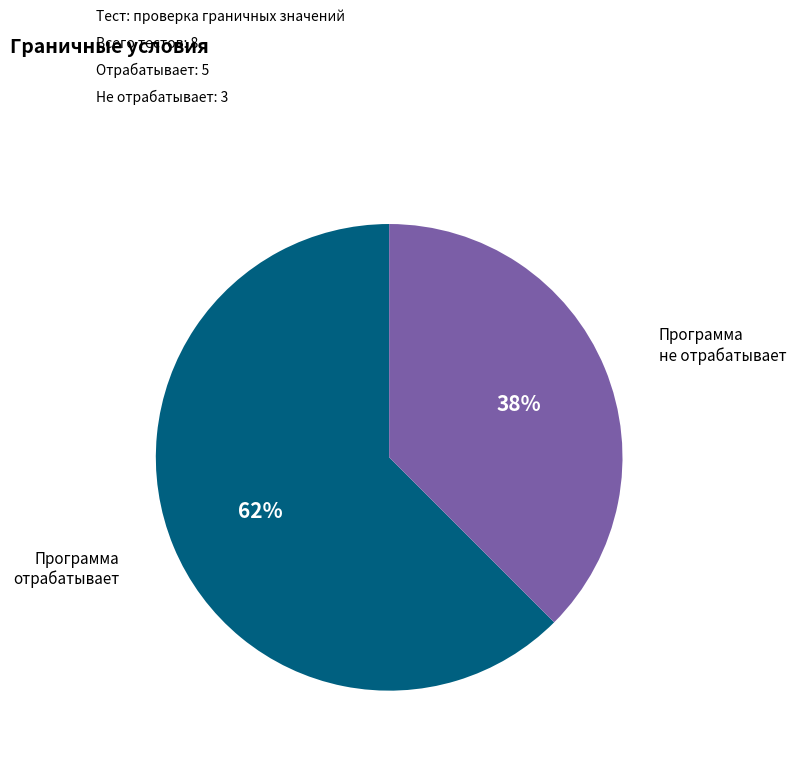

To the nearest percent, what is the average slice percentage?

50%